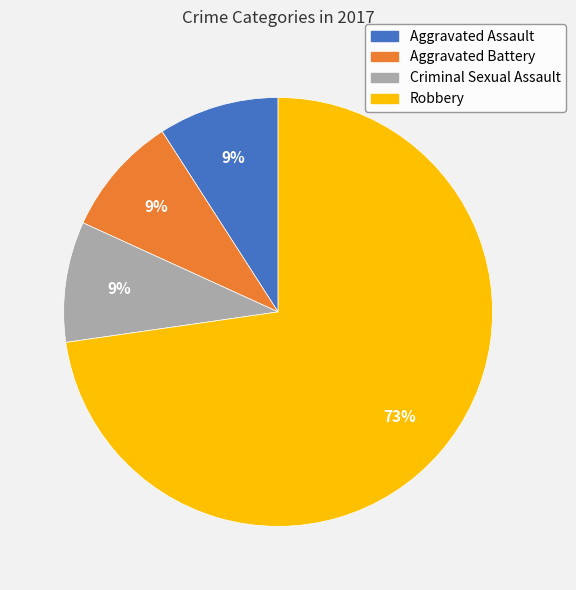

Is it true that Criminal Sexual Assault is 24% of the pie?

False